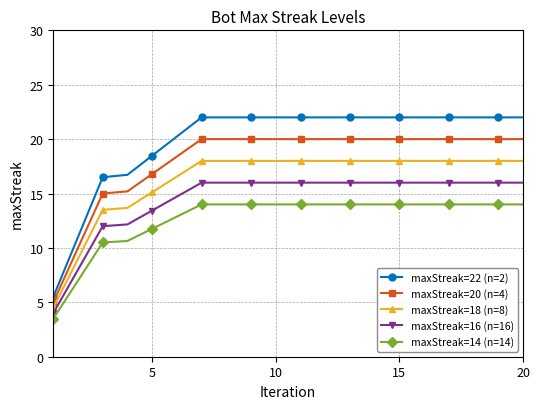

Rank the series by their average value, from lowest to highest.

maxStreak=14 (n=14), maxStreak=16 (n=16), maxStreak=18 (n=8), maxStreak=20 (n=4), maxStreak=22 (n=2)